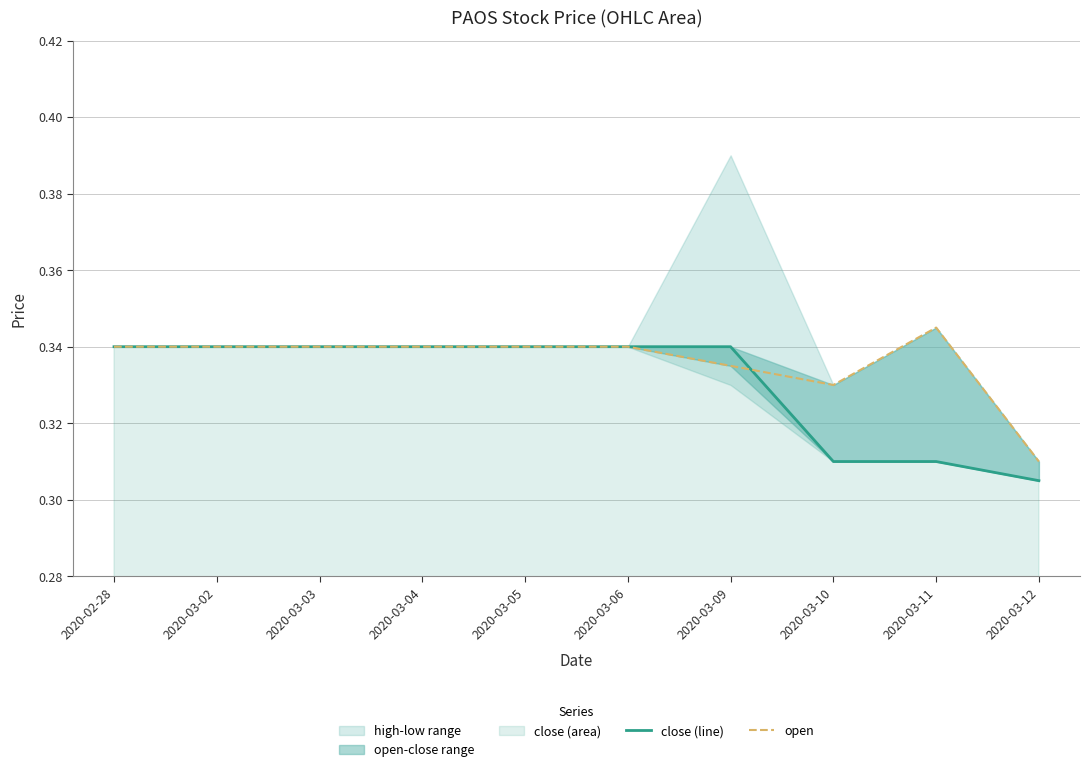

Where is open nearest to the value 0?

2020-03-12